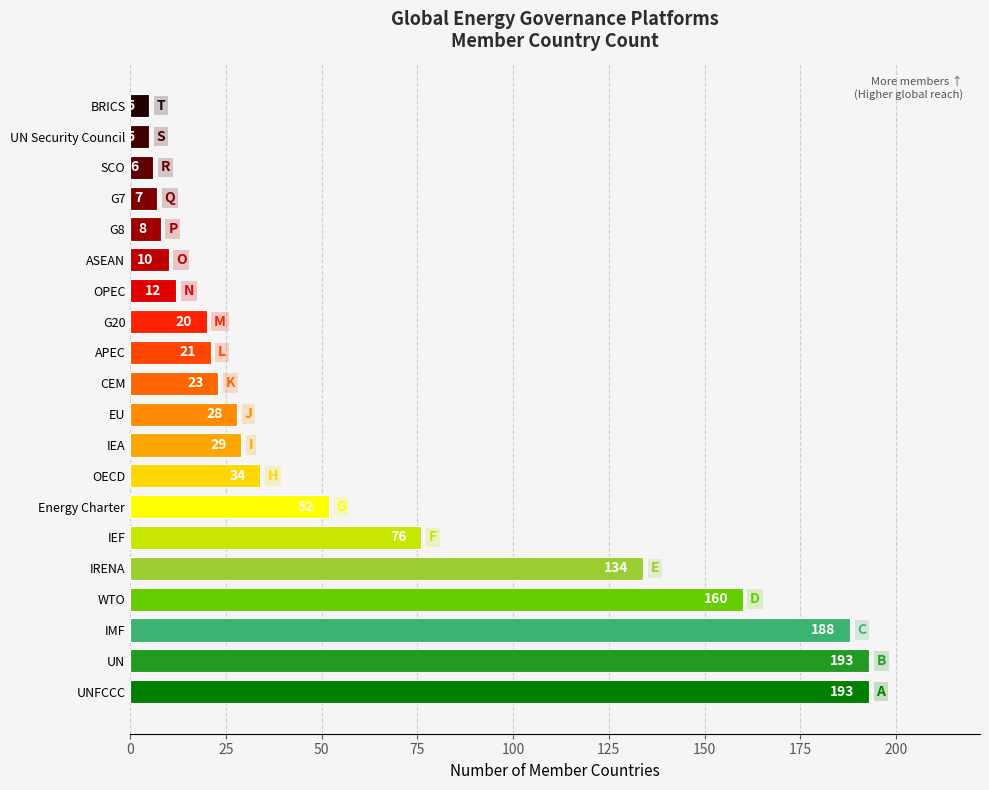

What is the difference between the maximum and second lowest values?

188